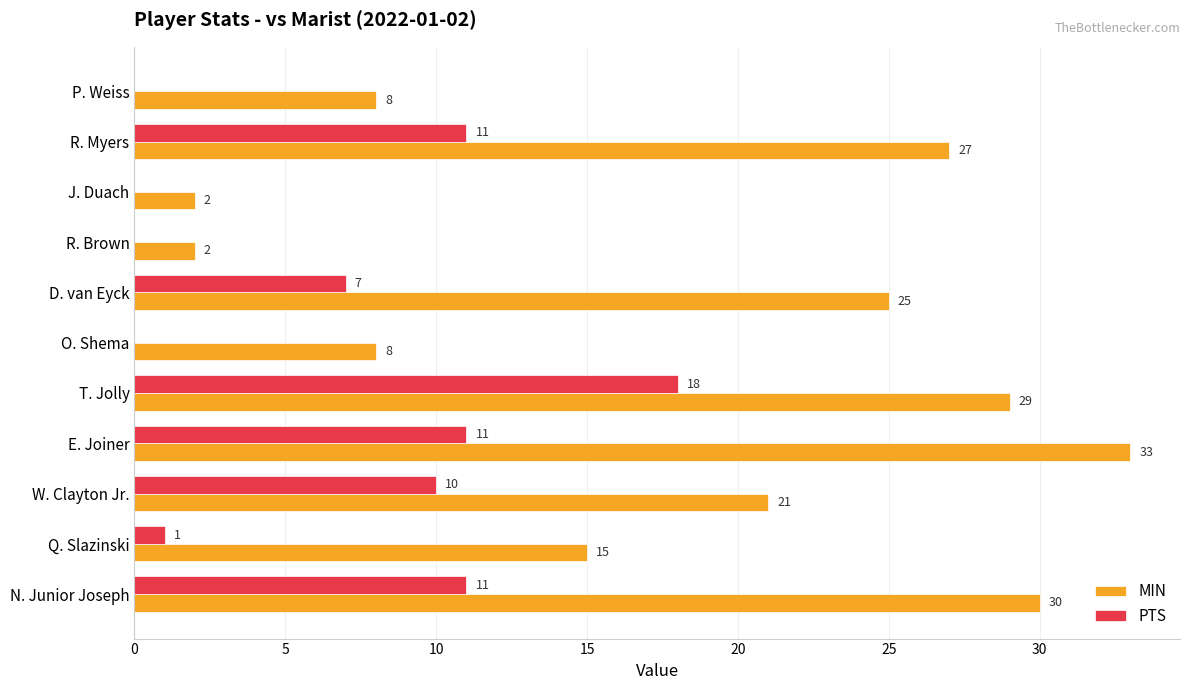

Between W. Clayton Jr. and R. Brown, which series saw the biggest shift?

MIN